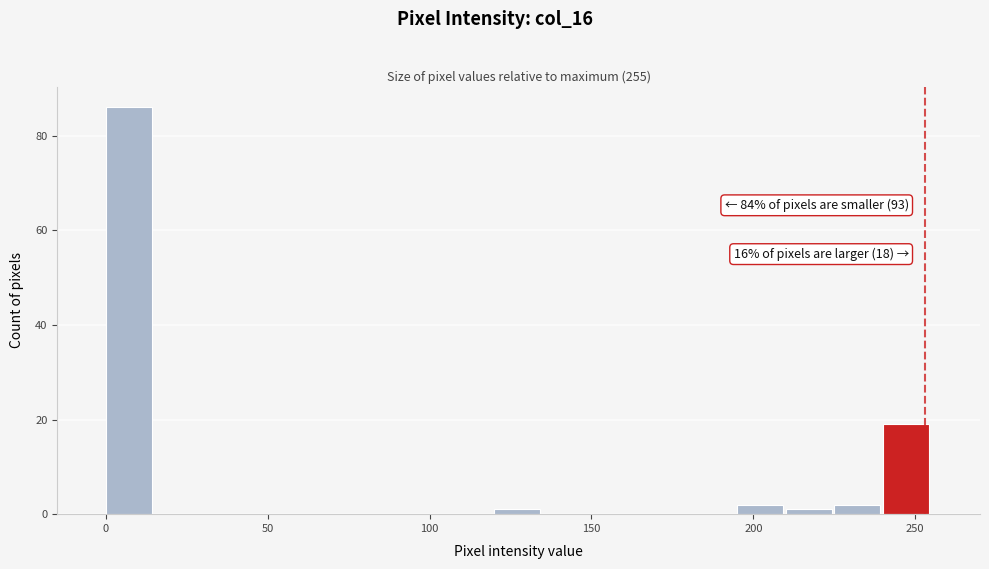

Read against the x-axis, roughly where is the centre of the tallest bar?

5